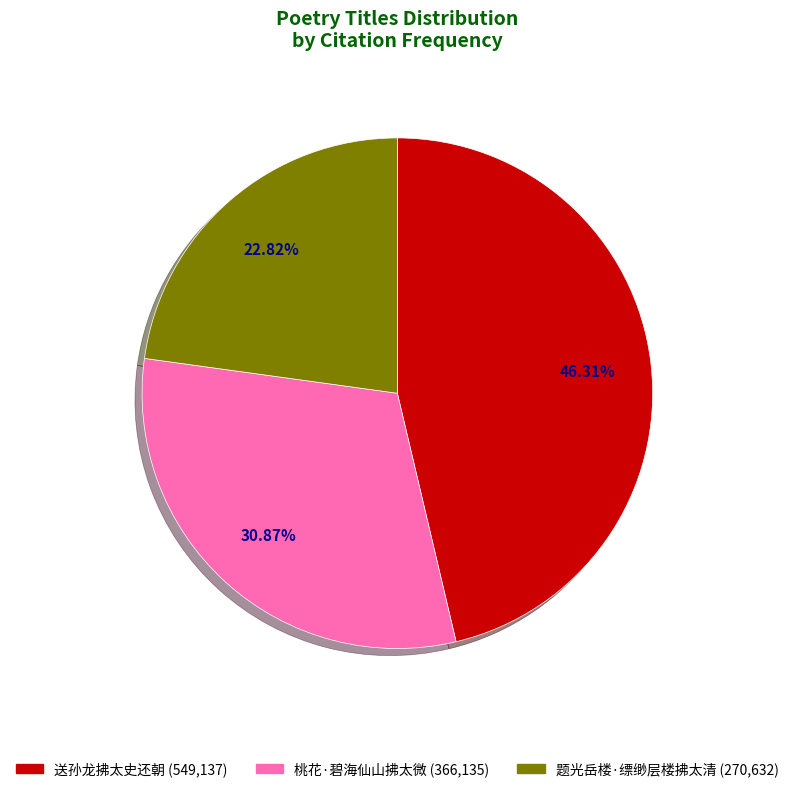

Which has a higher value, 送孙龙拂太史还朝 or 题光岳楼·缥缈层楼拂太清?

送孙龙拂太史还朝